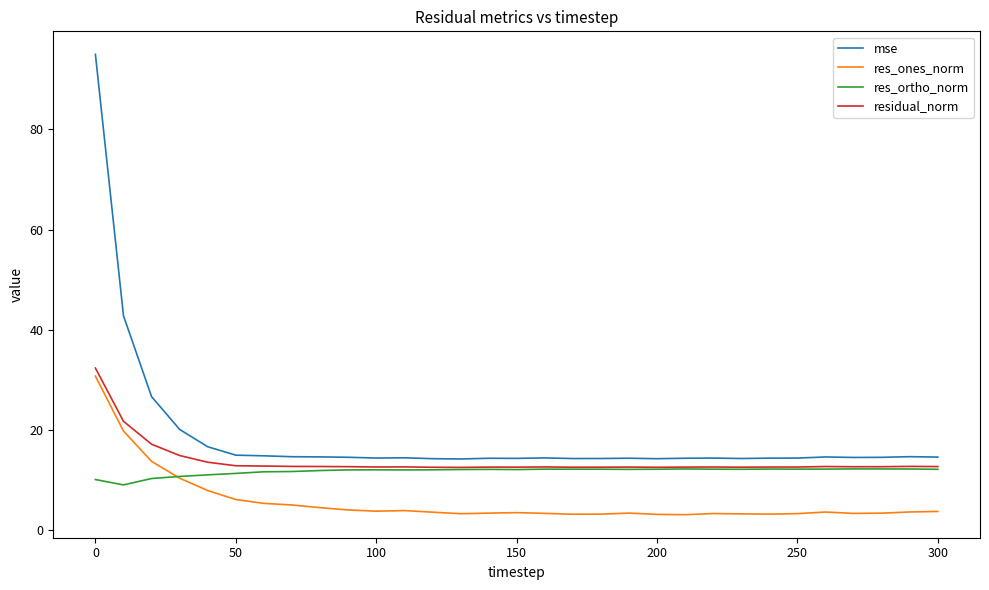

Which series has the largest range (max minus min)?

mse